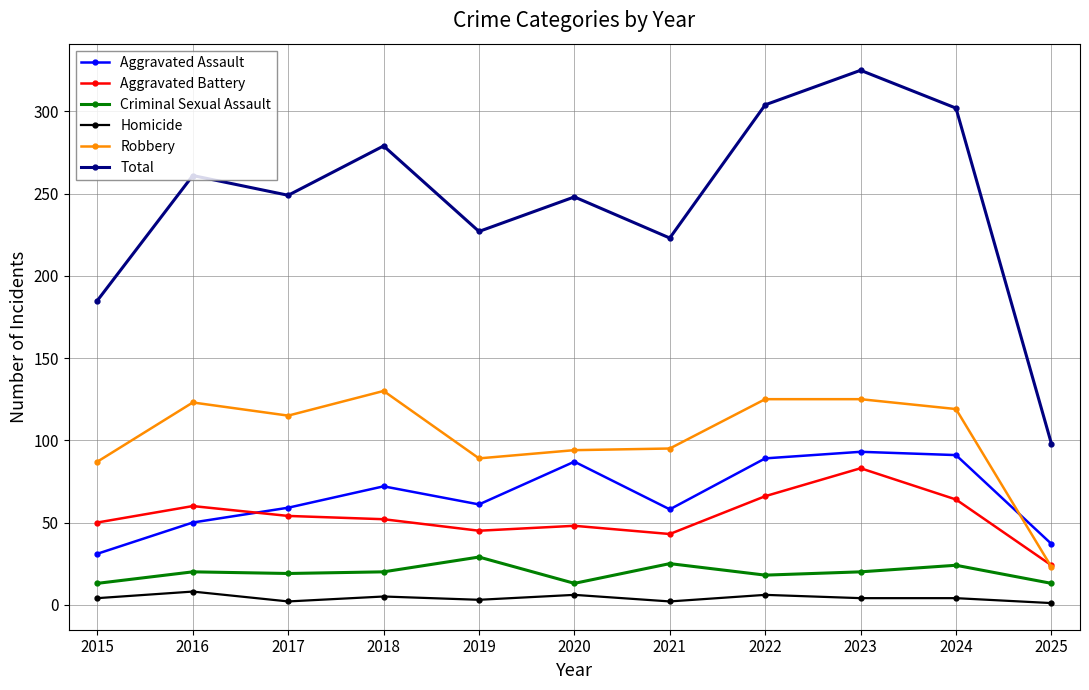

True or false: Aggravated Assault and Total intersect in this chart.

False